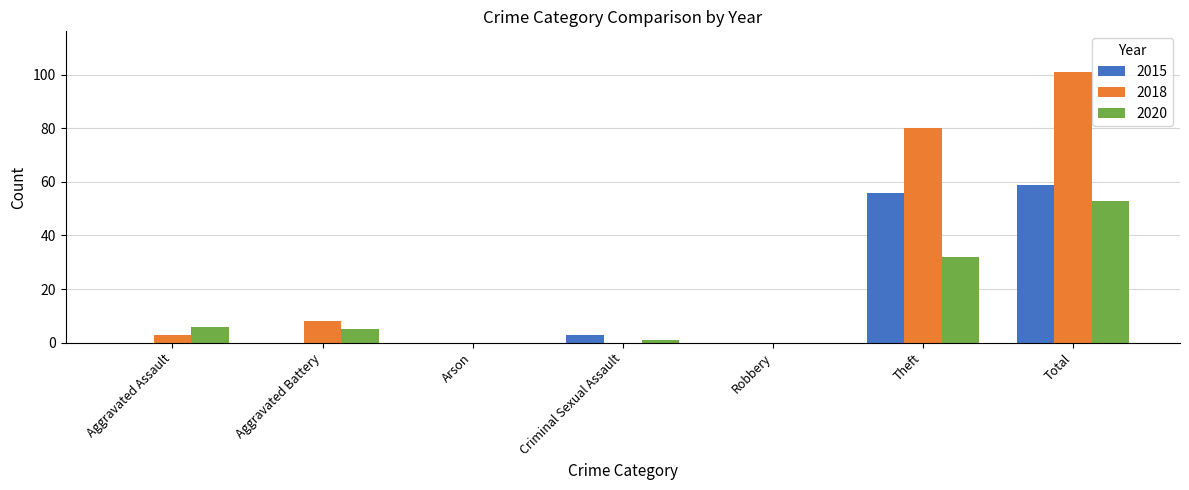

True or false: 2015 has a value of 0 at Arson.

True